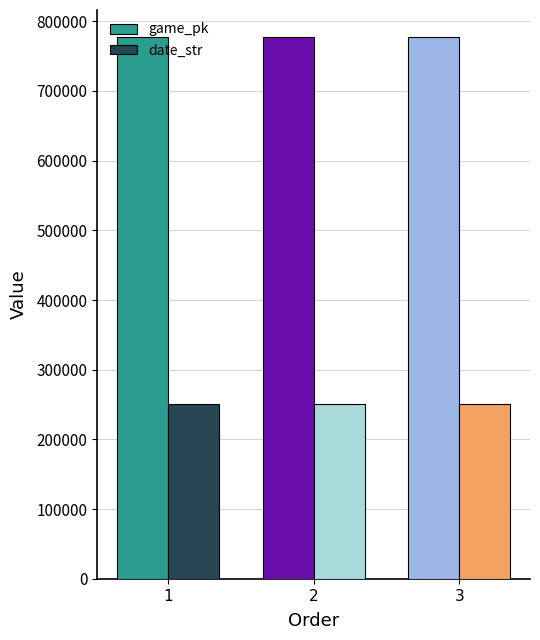

How many values in the game_pk series are below 777051?

1